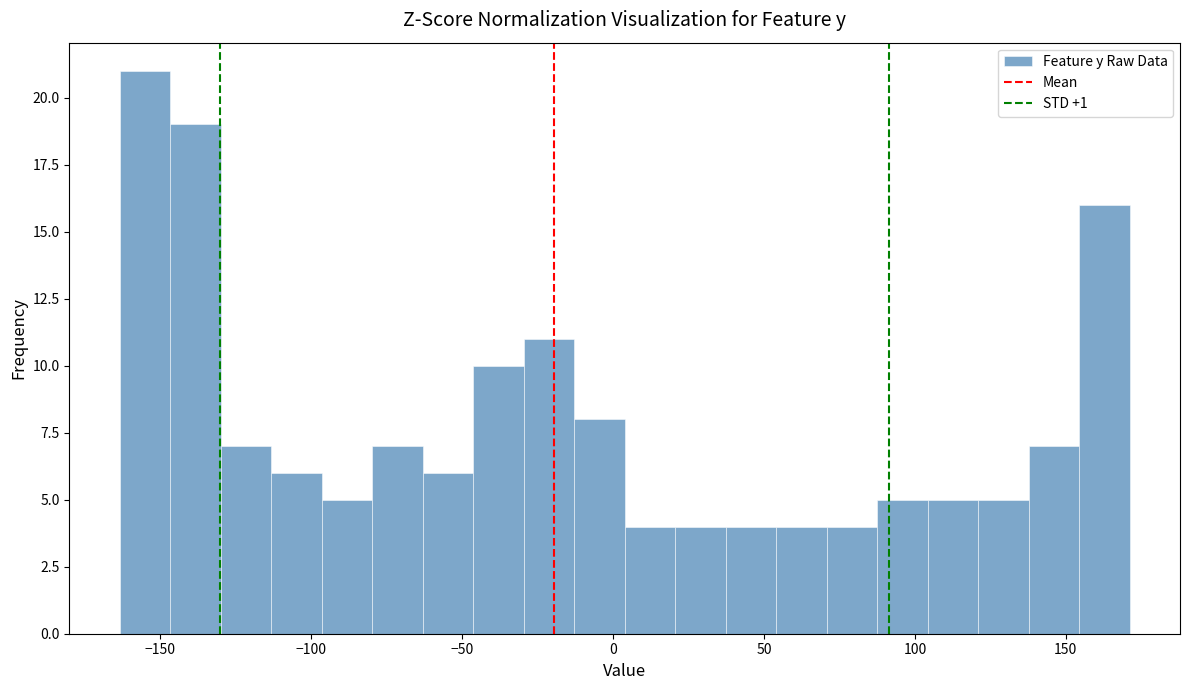

Read against the x-axis, roughly where is the centre of the tallest bar?

-155